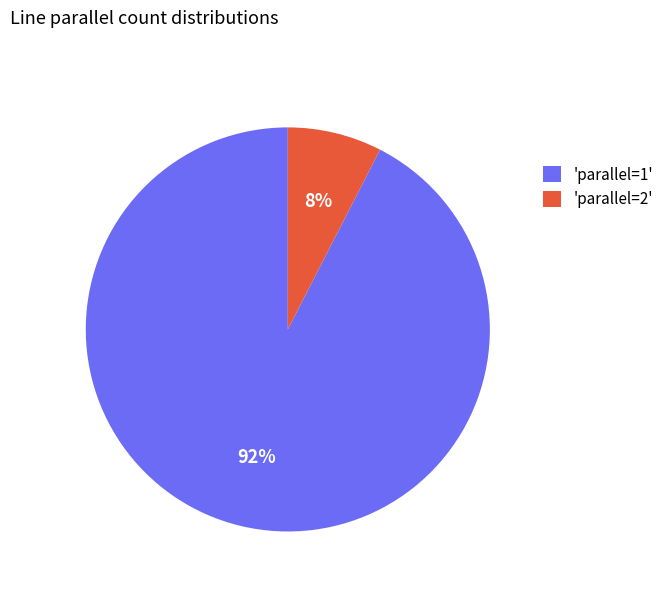

Which category has the smallest portion of the pie?

'parallel=2'